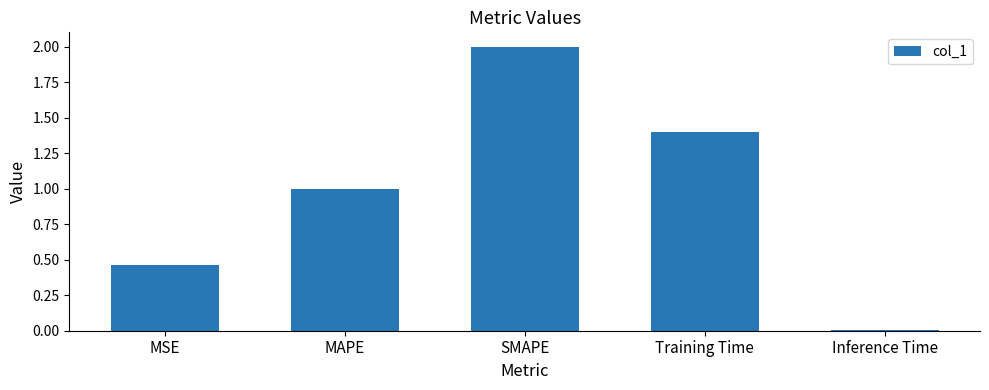

What is the difference between the values at MSE and Training Time?

0.9